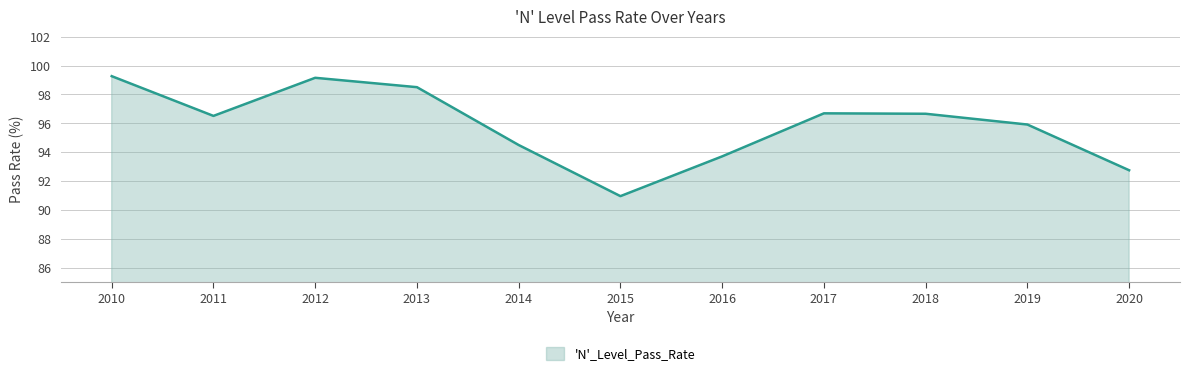

Read the value at 2011.

96.5